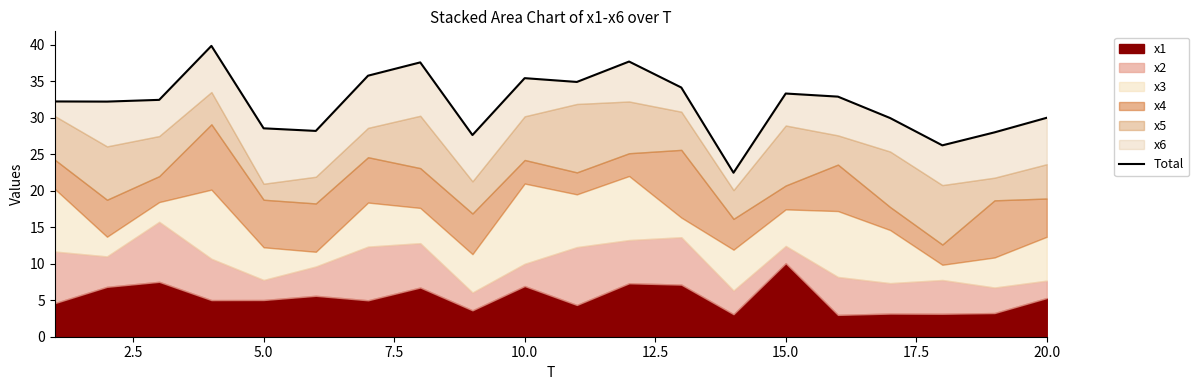

Between 0.0 and 14, which is larger?

14